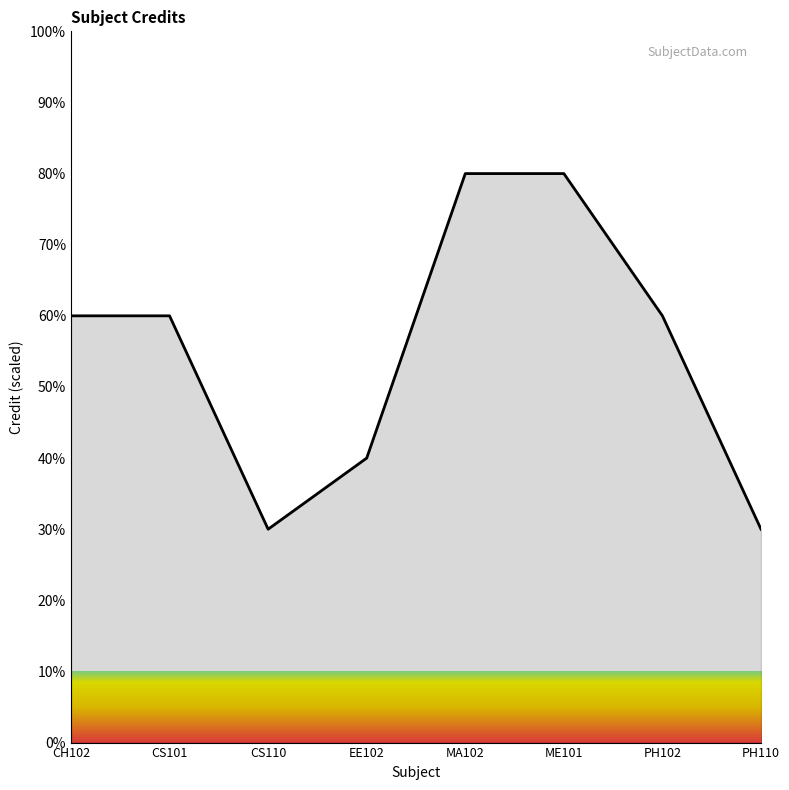

What is the average value?

55